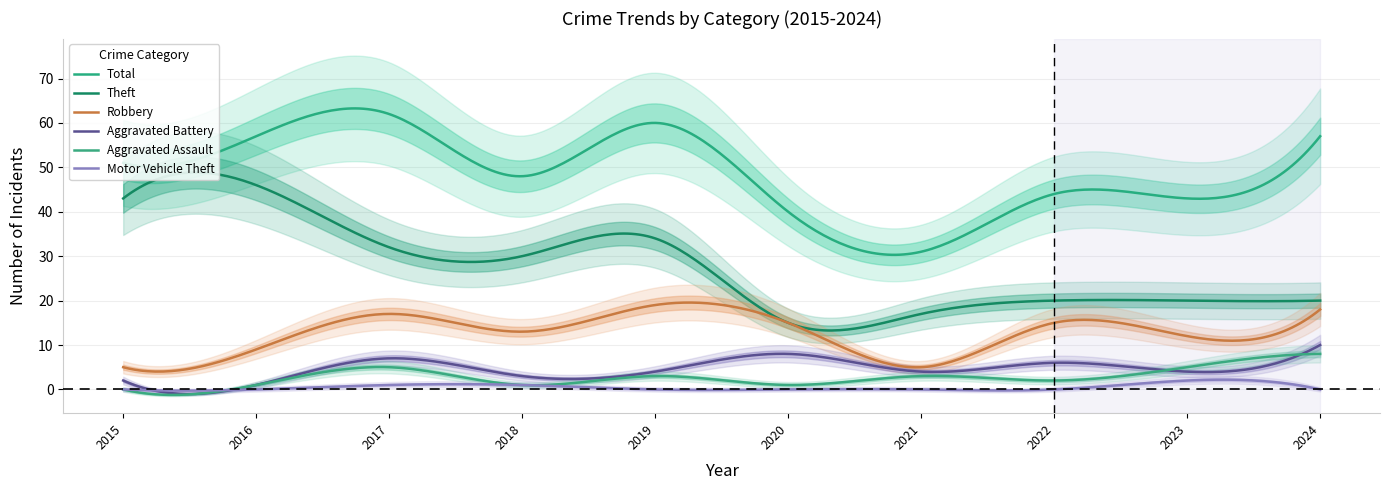

Is it true that Aggravated Assault equals 5 at 2023?

True